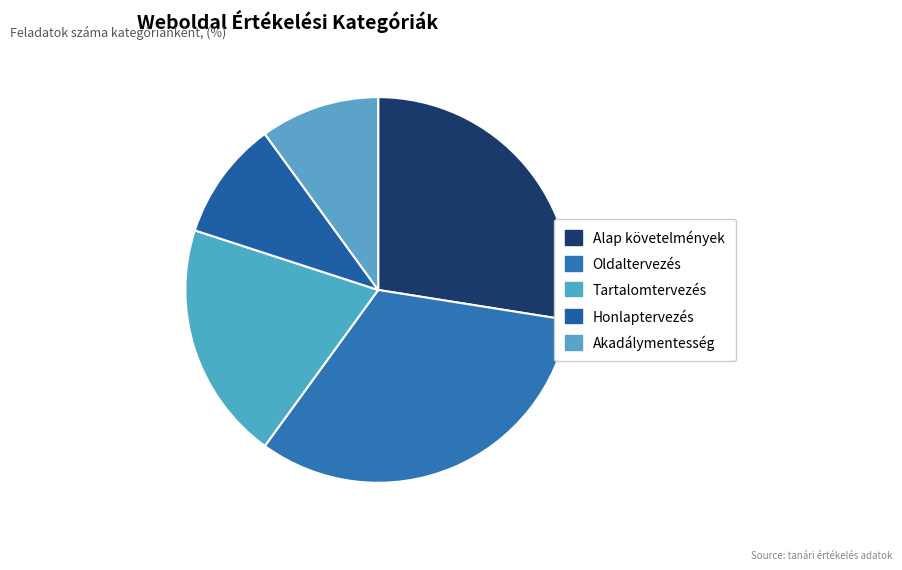

To the nearest percent, what portion does Alap követelmények represent?

28%